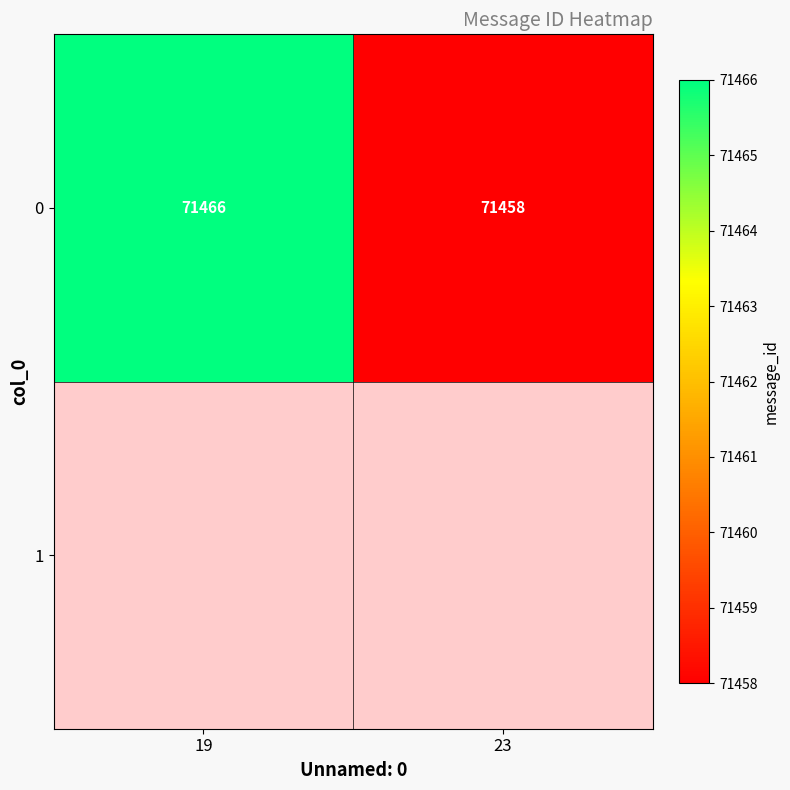

What value does the data have at 23?

71458